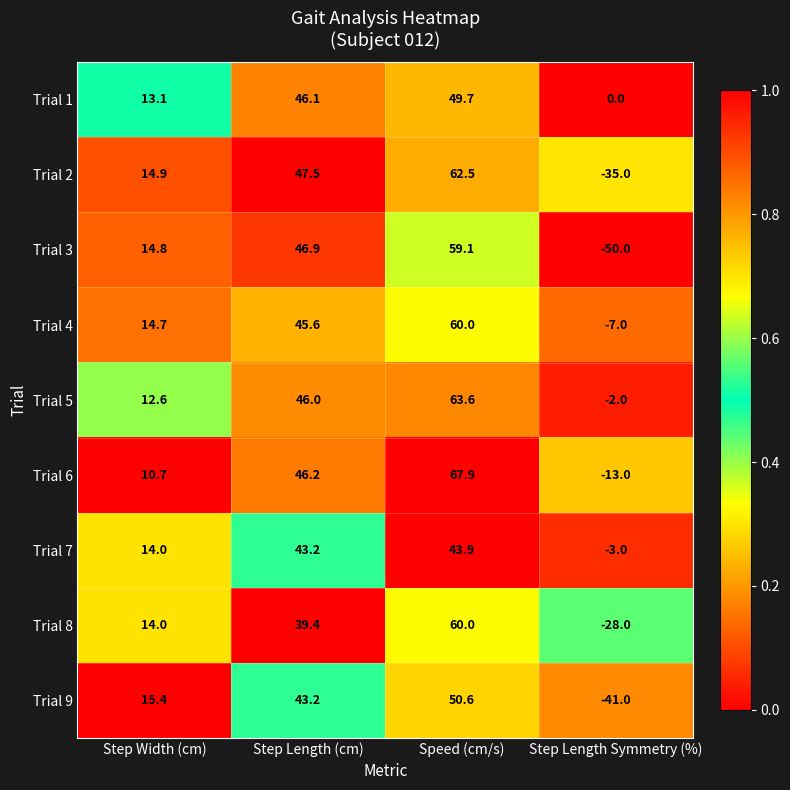

How many data points does each series have?

4